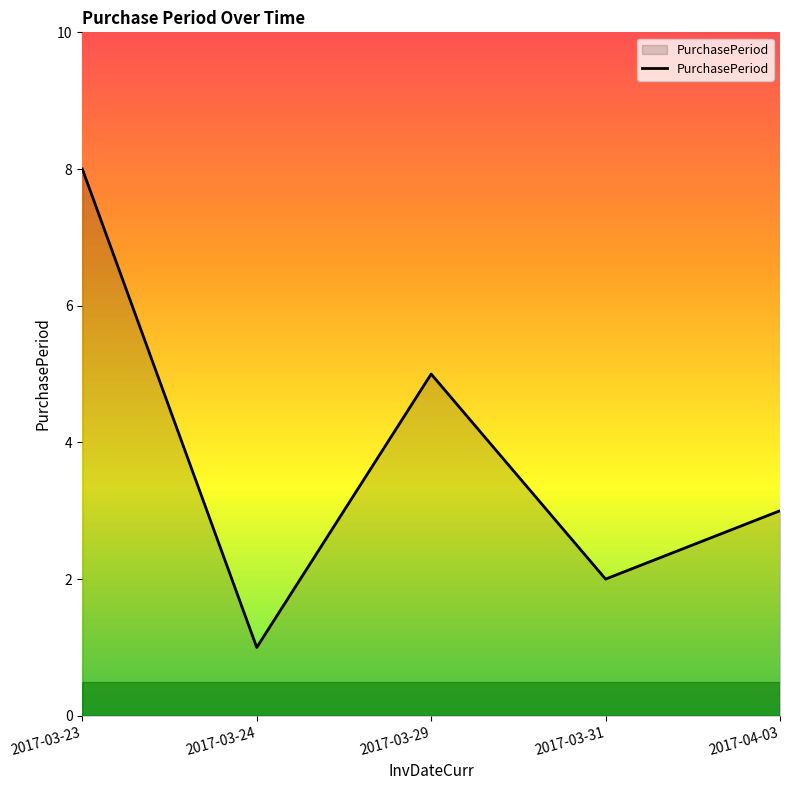

What is the change in value from 2017-03-24 to 2017-03-31?

+1